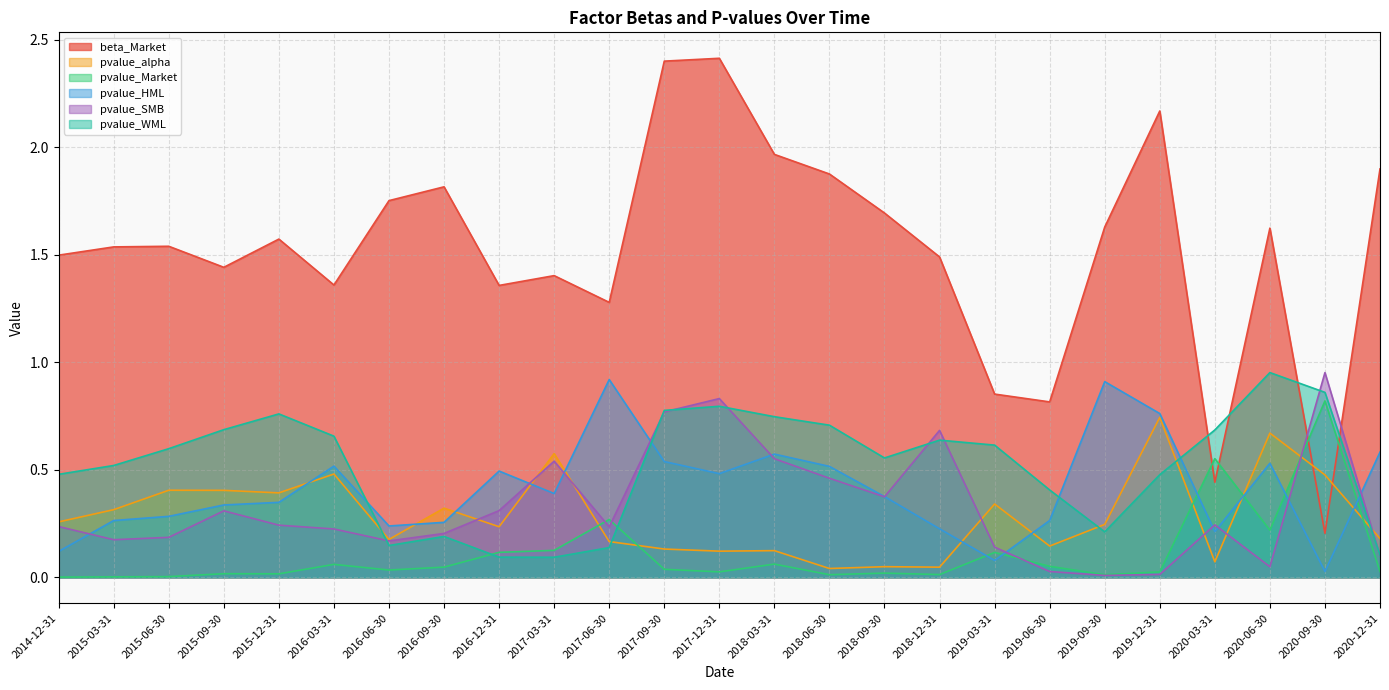

Is the value of pvalue_HML at 2017-06-30 greater than the value of beta_Market at 2020-12-31?

No